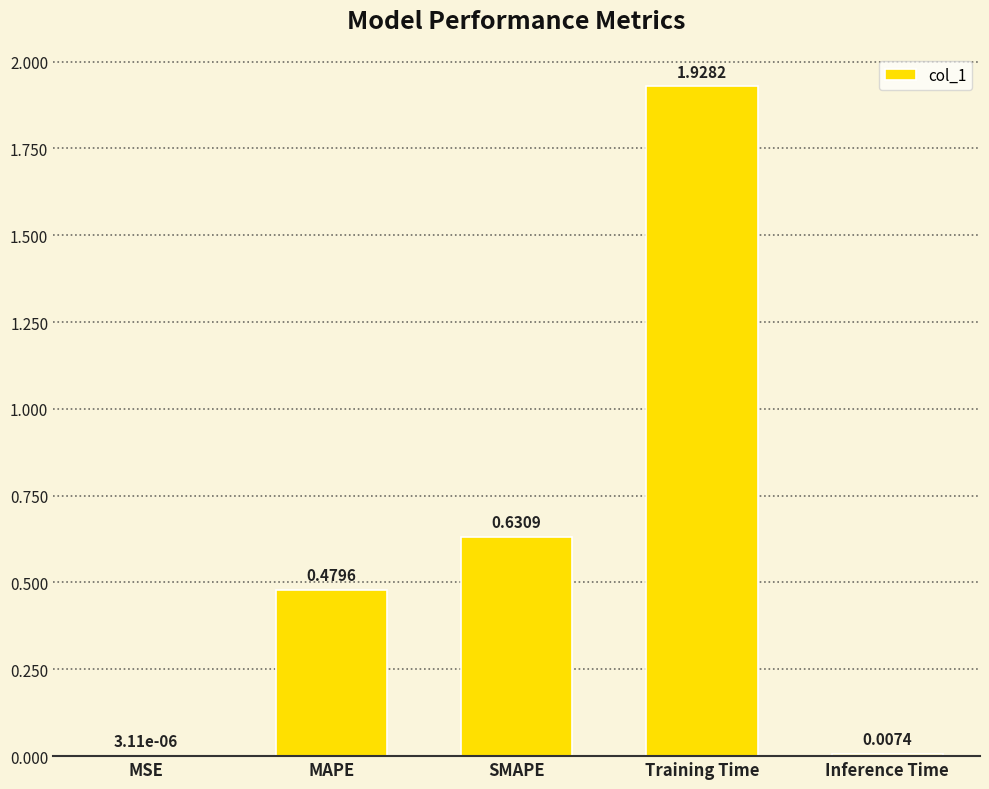

What is the sum of all values?

3.0